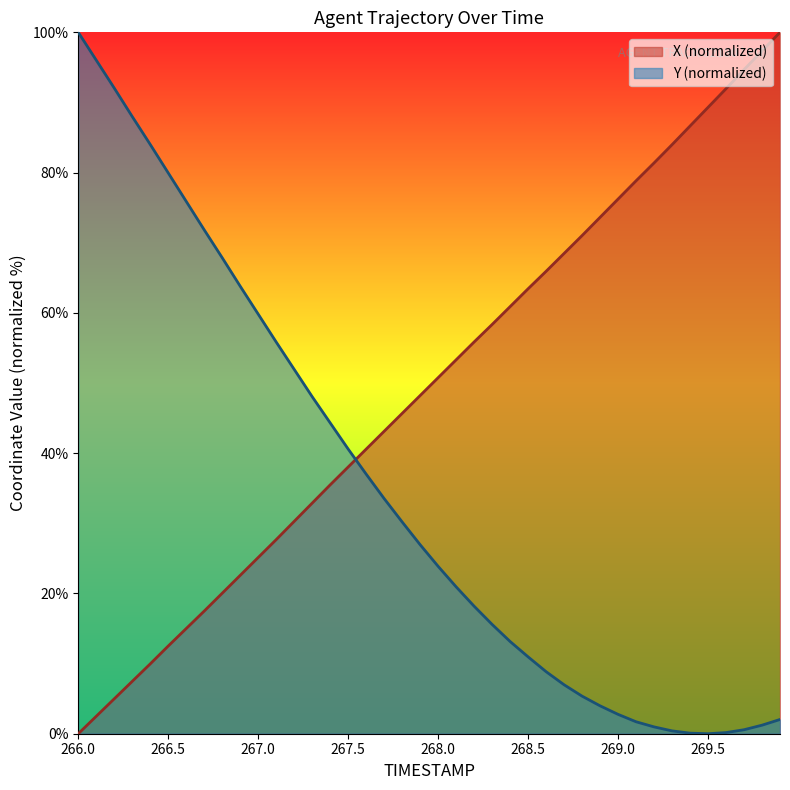

At 268.9, list the series in order from largest to smallest.

X, Y